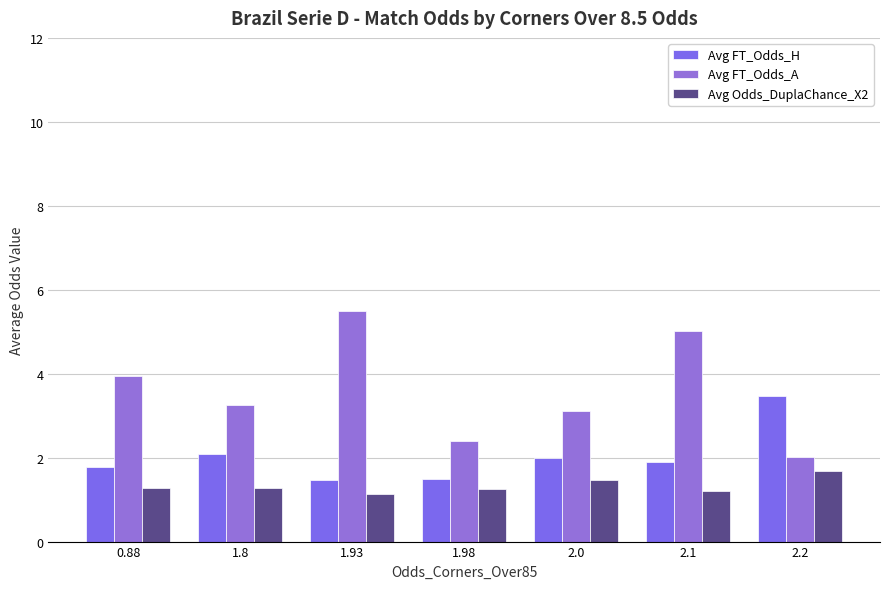

What is the difference between the Avg FT_Odds_H values at 1.8 and 1.93?

0.6